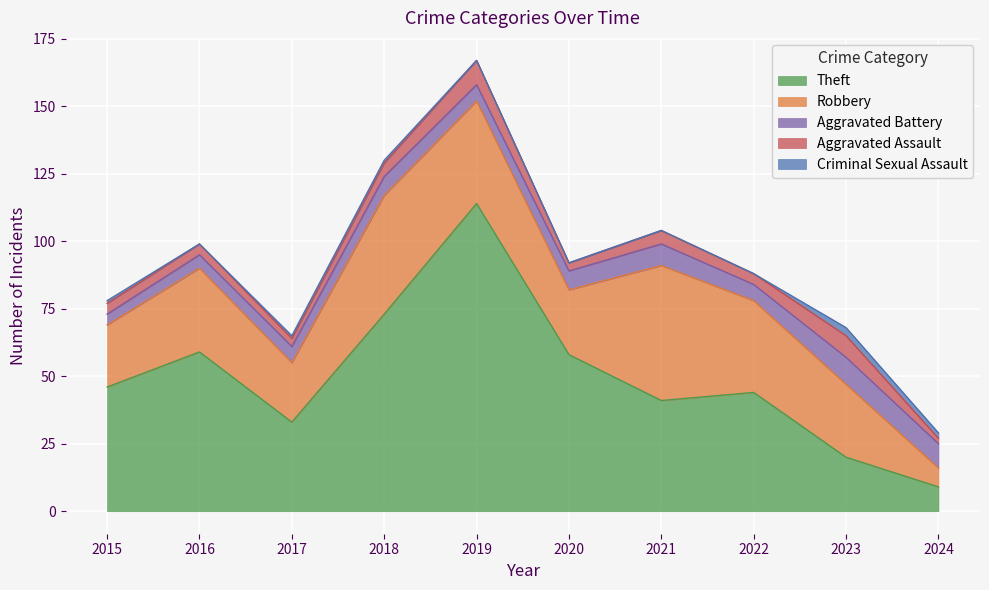

True or false: Theft has more than 0 points higher than both neighbors.

True